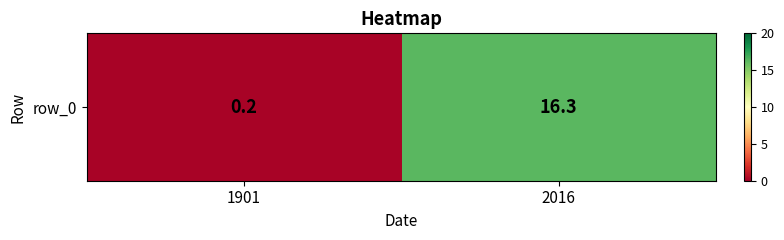

How many categories are shown in the chart?

2